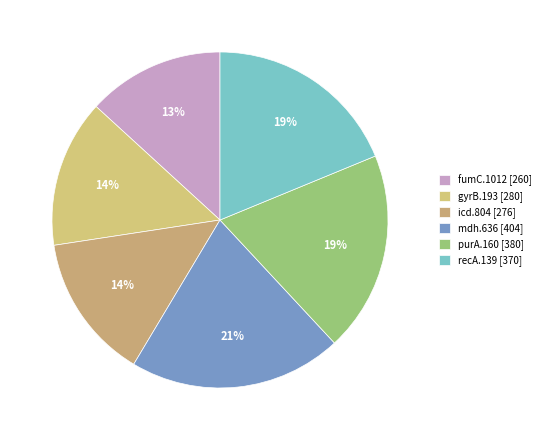

Count the number of slices in the pie.

6